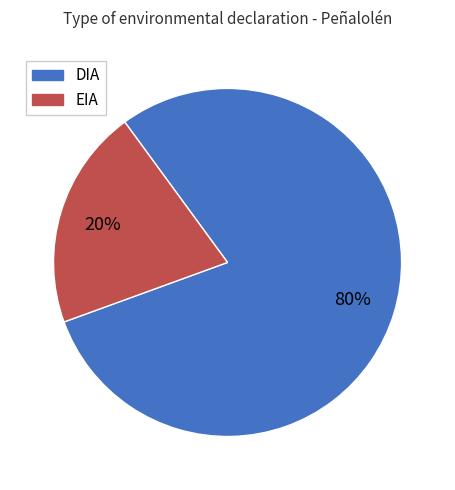

True or false: EIA accounts for 12% of the total.

False